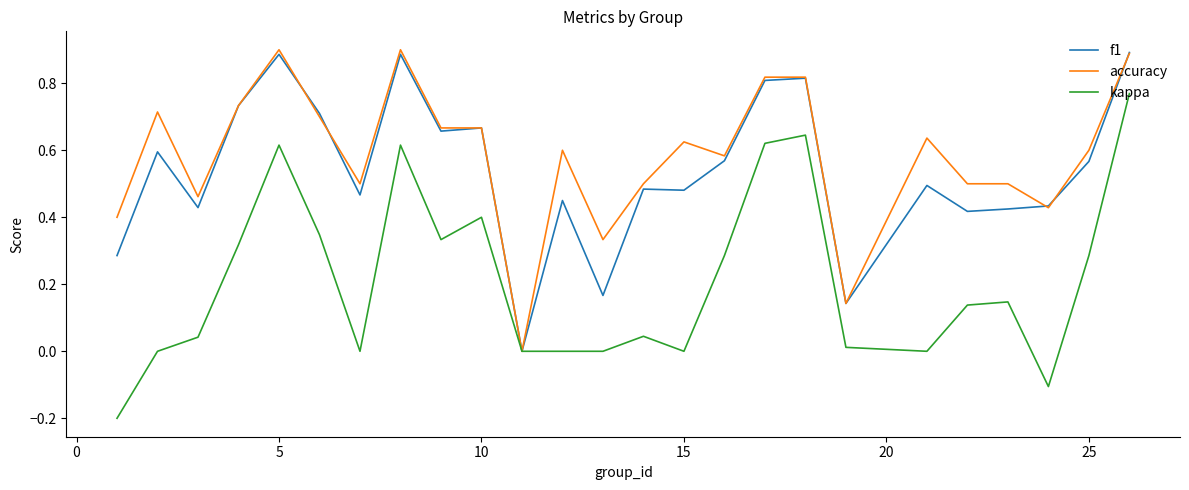

What is the difference between the maximum and second lowest values in the accuracy series?

0.8